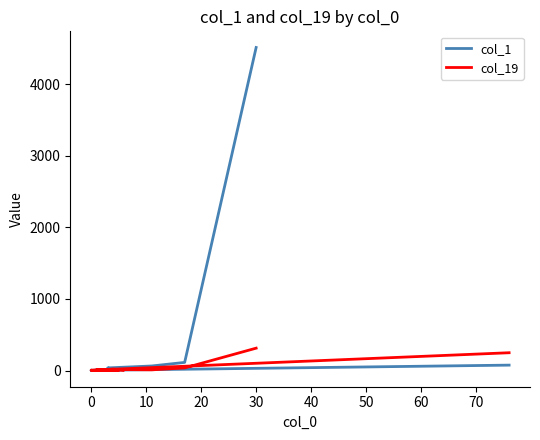

In col_19, how many points are higher than both neighbors (excluding endpoints)?

4